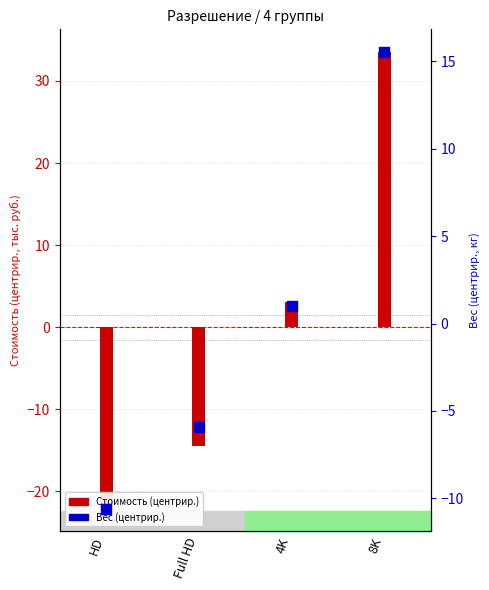

Which series has the widest spread of Y values?

Стоимость (тыс. руб.)